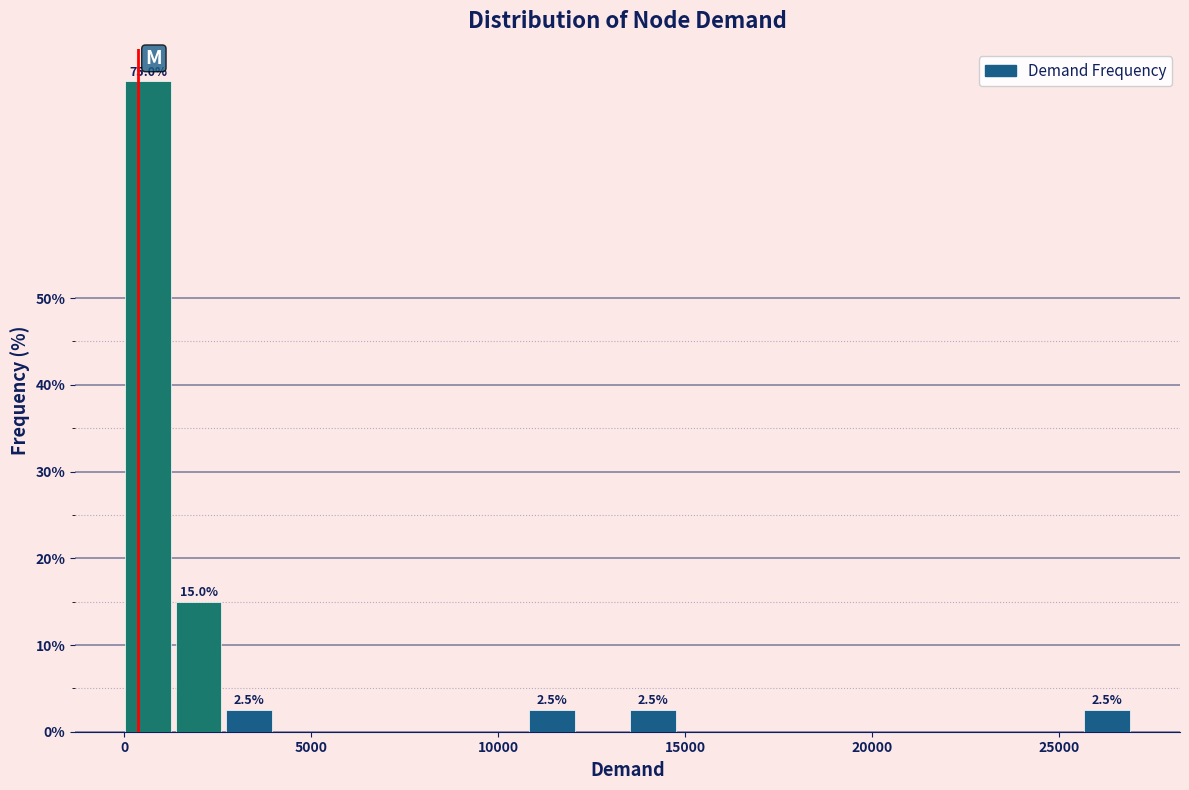

Read against the x-axis, roughly where is the centre of the tallest bar?

500